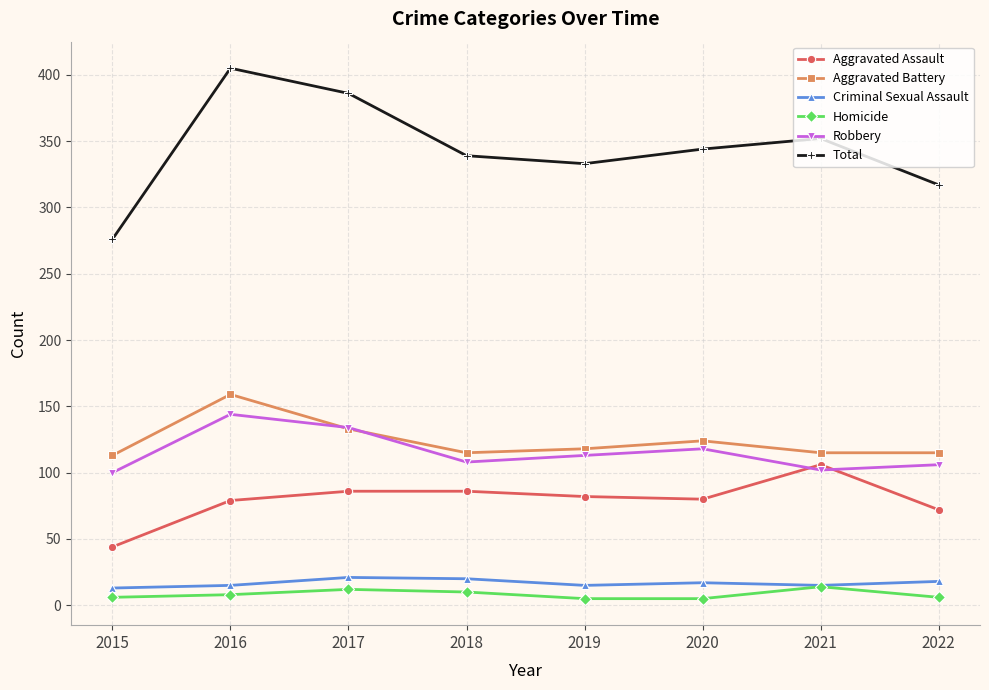

At which label does Total first exceed 344?

2016